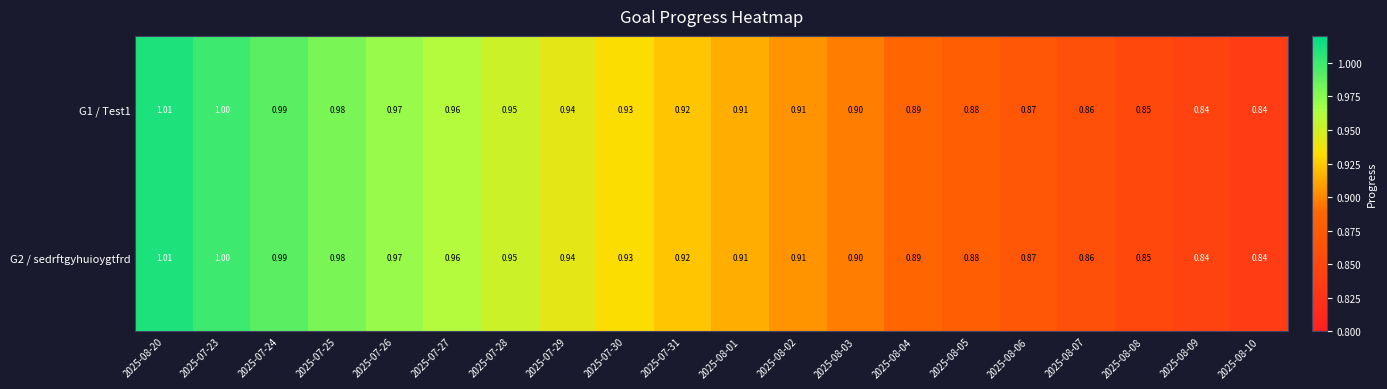

Is the value of G2 / sedrftgyhuioygtfrd at 2025-07-26 greater than the value of G1 / Test1 at 2025-08-08?

Yes